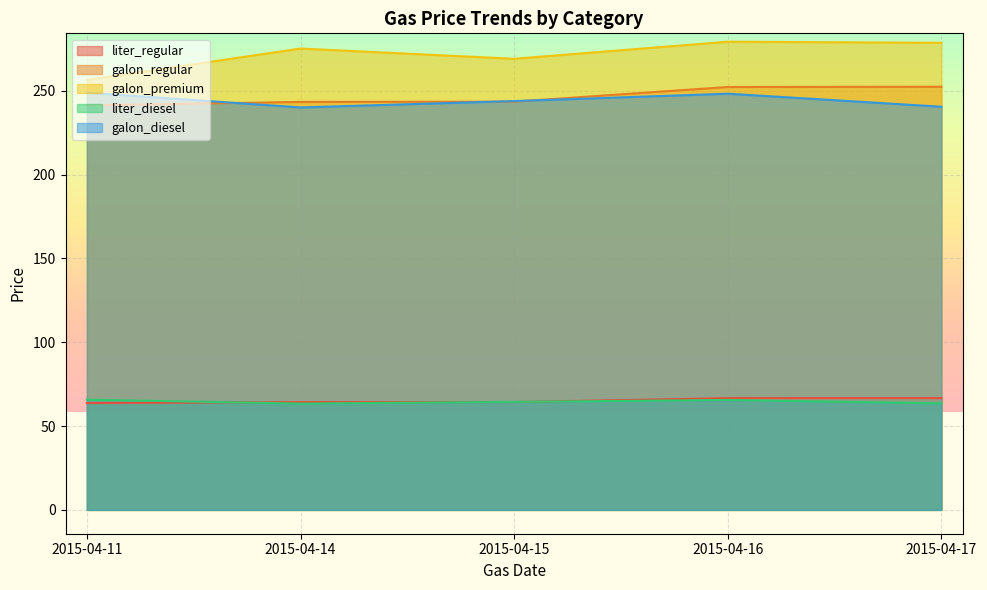

The value of galon_regular at 2015-04-14 is 63.6. True or false?

False